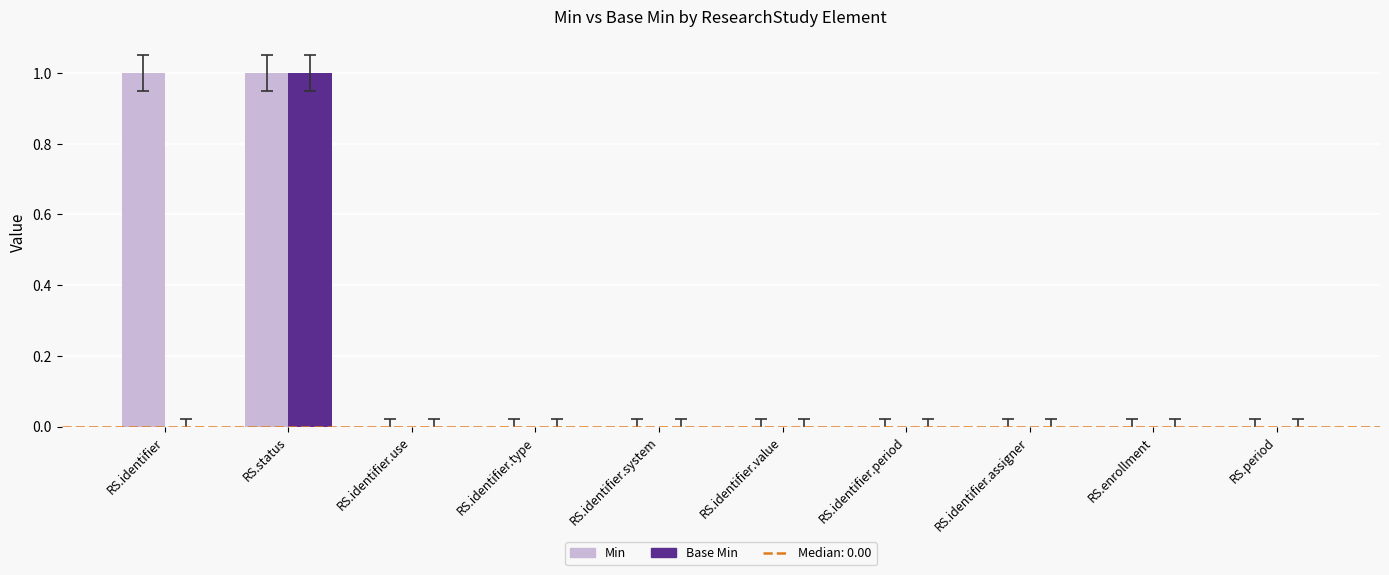

Reading left to right, list all the values displayed in this chart.

Min: RS.identifier=1	RS.status=1	RS.identifier.use=0	RS.identifier.type=0	RS.identifier.system=0	RS.identifier.value=0	RS.identifier.period=0	RS.identifier.assigner=0	RS.enrollment=0	RS.period=0
Base Min: RS.identifier=0	RS.status=1	RS.identifier.use=0	RS.identifier.type=0	RS.identifier.system=0	RS.identifier.value=0	RS.identifier.period=0	RS.identifier.assigner=0	RS.enrollment=0	RS.period=0